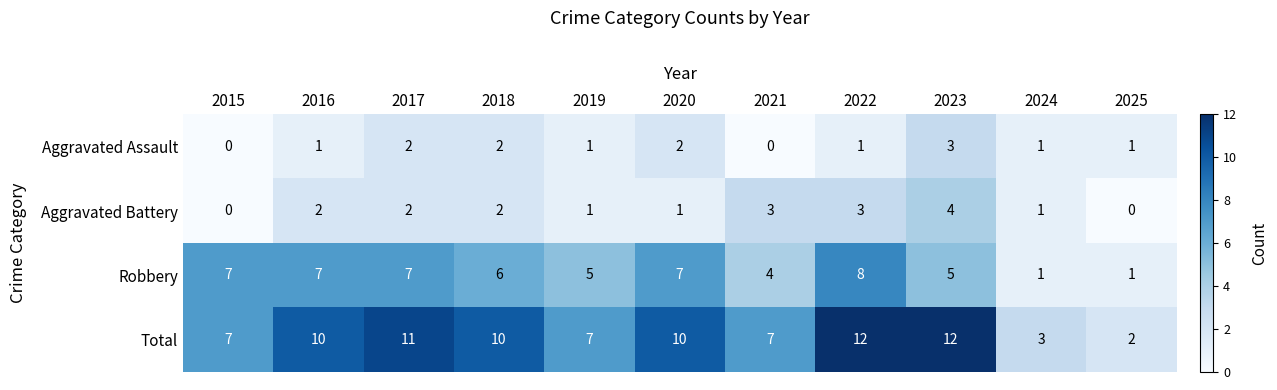

How many values in the Aggravated Assault series are below 1?

2